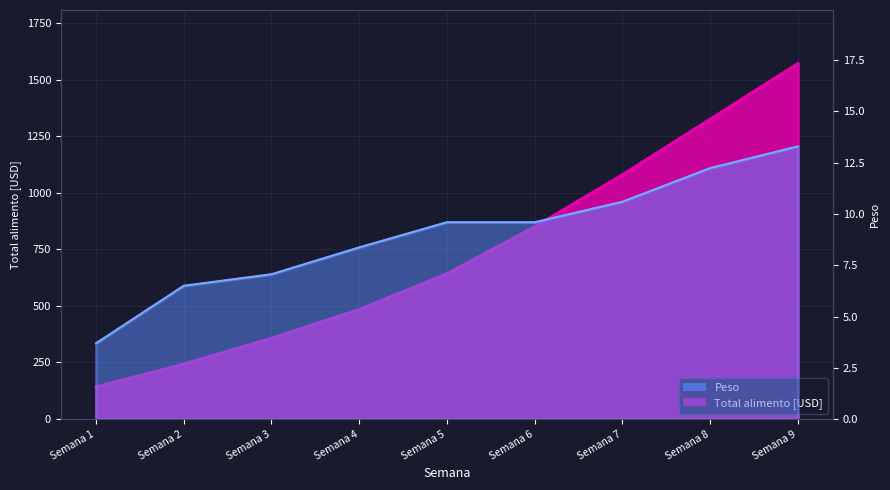

What is the average value of the Peso series?

9.0